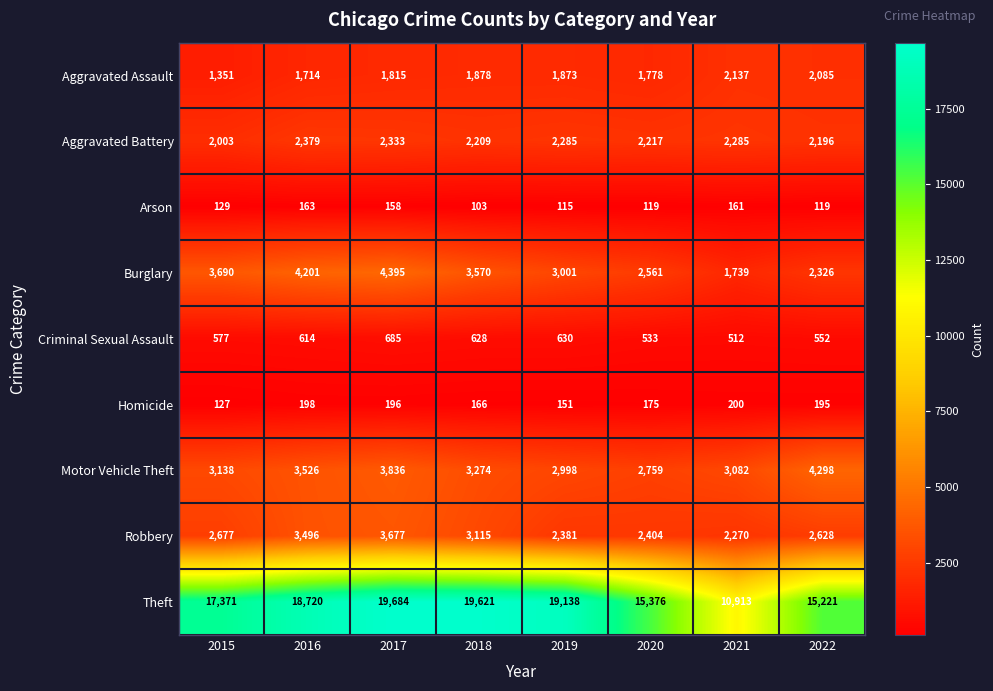

At how many categories does at least one series exceed 13505?

7